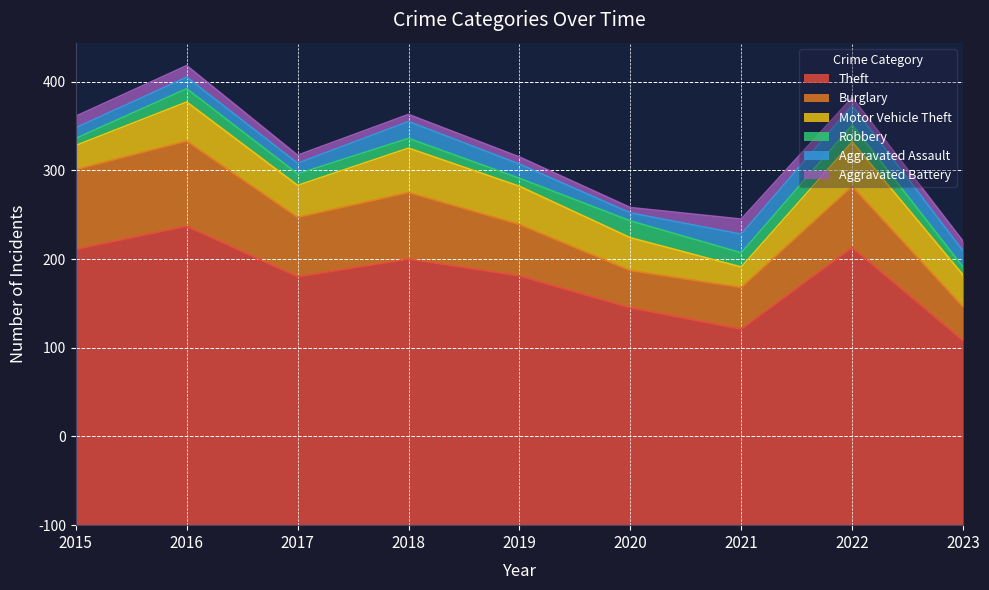

How many values in the Robbery series exceed 13?

4